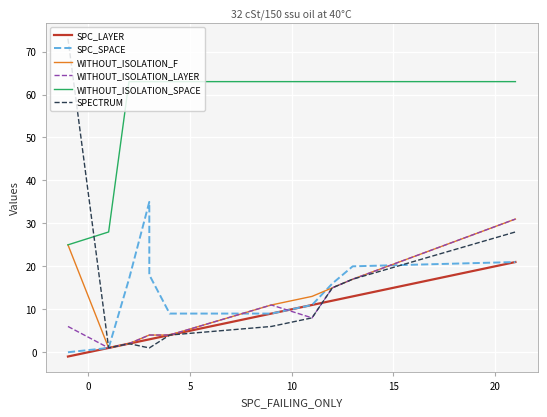

Reading right to left, list all the values displayed in this chart.

SPC_LAYER: 21	13	12	11	9	4	3	3	2	1	-1
SPC_SPACE: 21	20	16	11	9	9	18	35	17	1	0
WITHOUT_ISOLATION_F: 31	17	15	13	11	4	4	4	2	1	25
WITHOUT_ISOLATION_LAYER: 31	17	15	8	11	4	4	4	2	1	6
WITHOUT_ISOLATION_SPACE: 63	63	63	63	63	63	63	63	63	28	25
SPECTRUM: 28	17	15	8	6	4	1	1	2	1	73